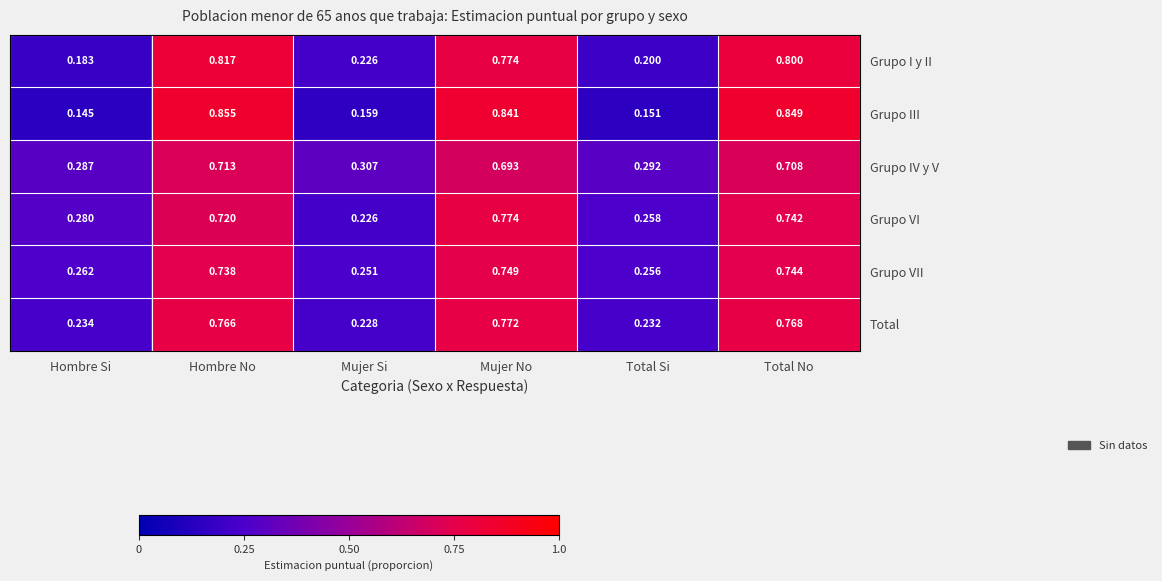

Which series has the largest range (max minus min)?

Grupo III